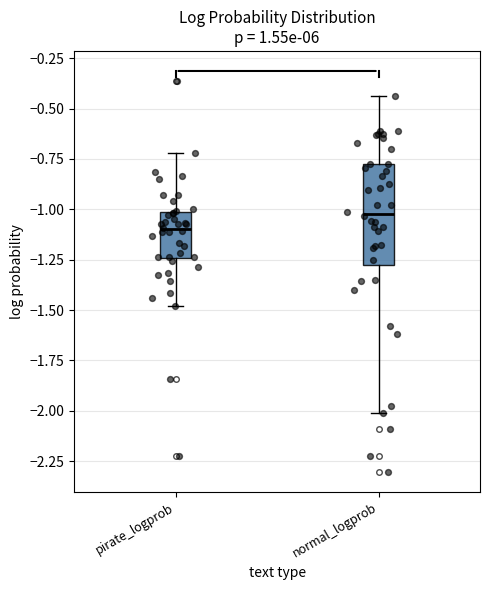

Where is the lower edge of the box for normal_logprob on the y-axis? The values are not printed on the chart, so give them approximately, as read against the axis.

-1.30